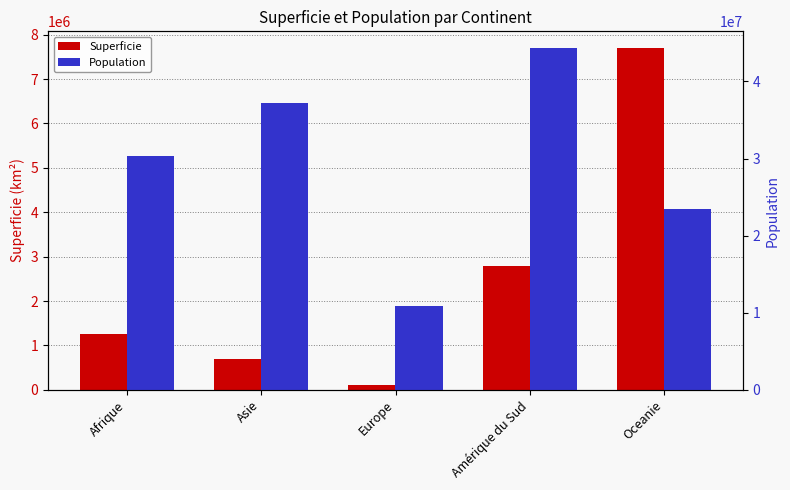

Is the value of Superficie at Asie greater than the value of Population at Asie?

No